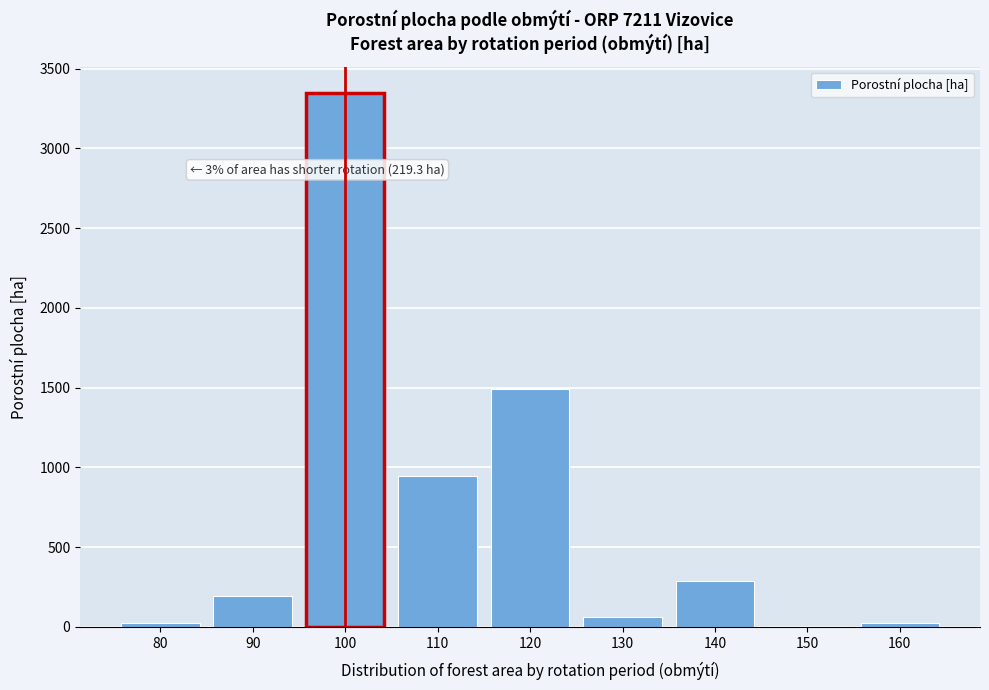

At which label is the value closest to 1673?

120